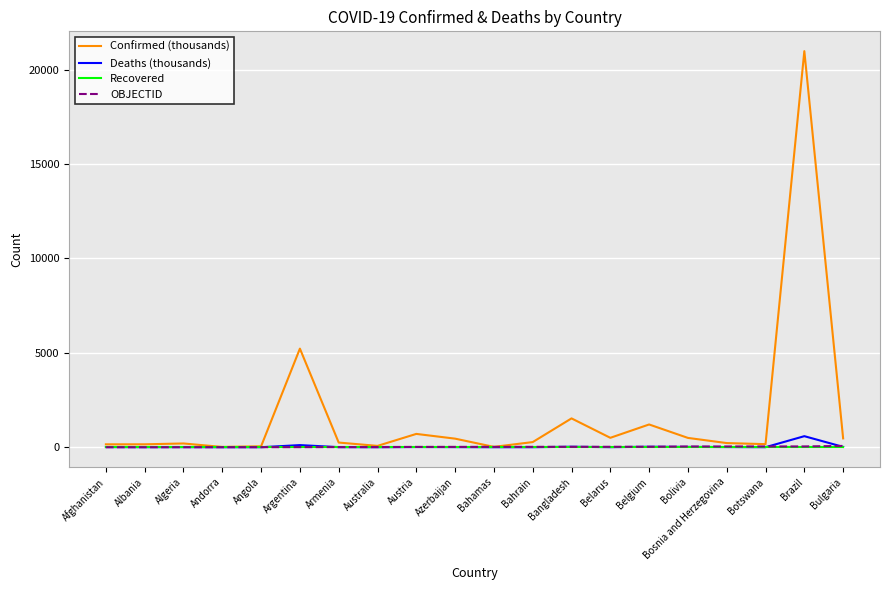

Which series has the widest spread of values?

Confirmed (thousands)